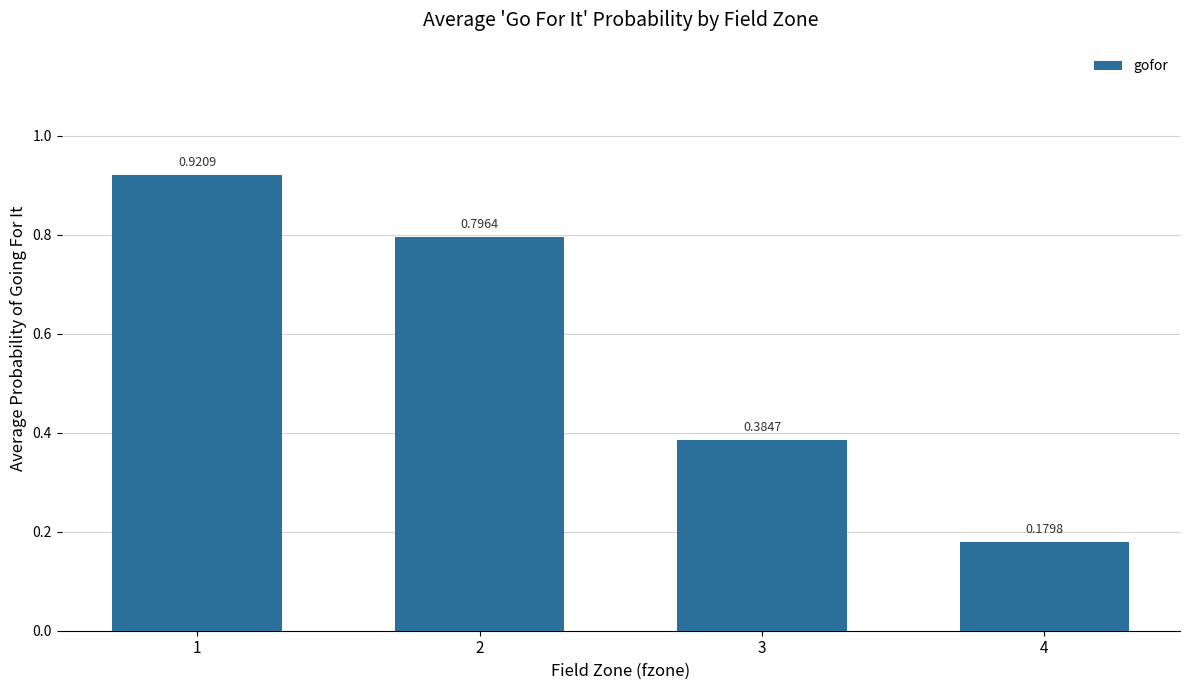

What is the average value?

0.6